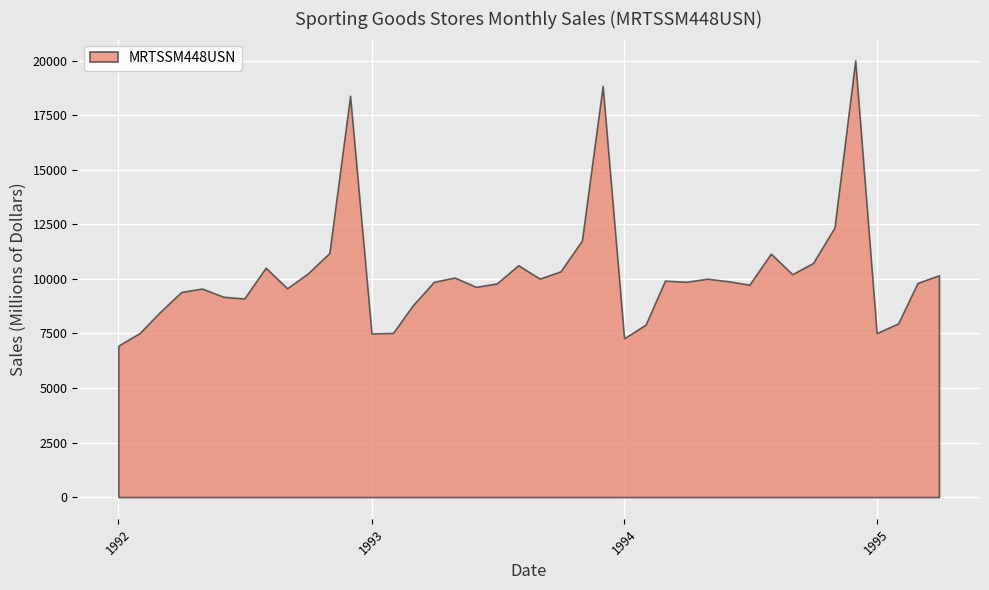

What is the label of the 12th point from the right?

1994-05-01